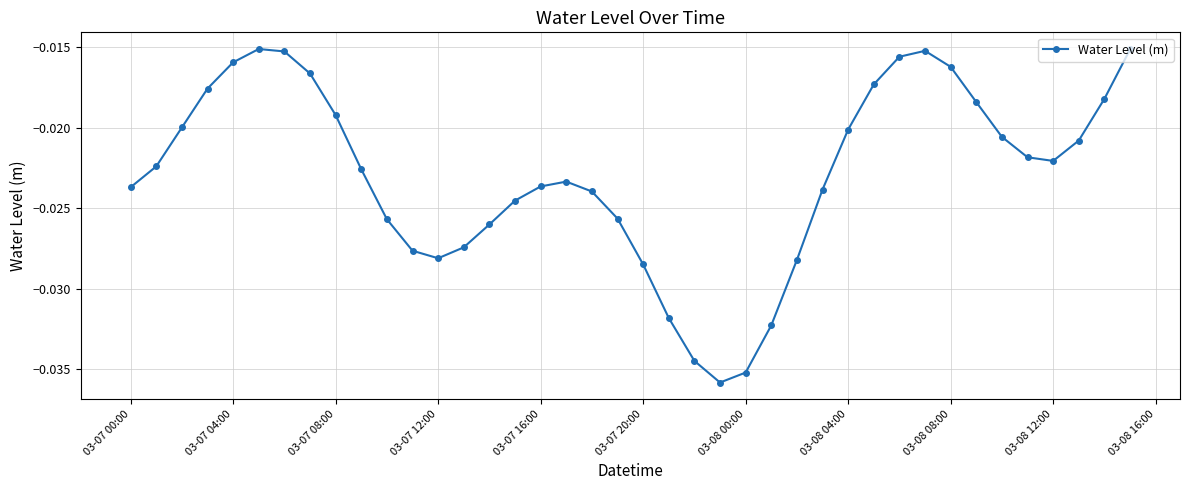

What is the sum of all values?

-0.9